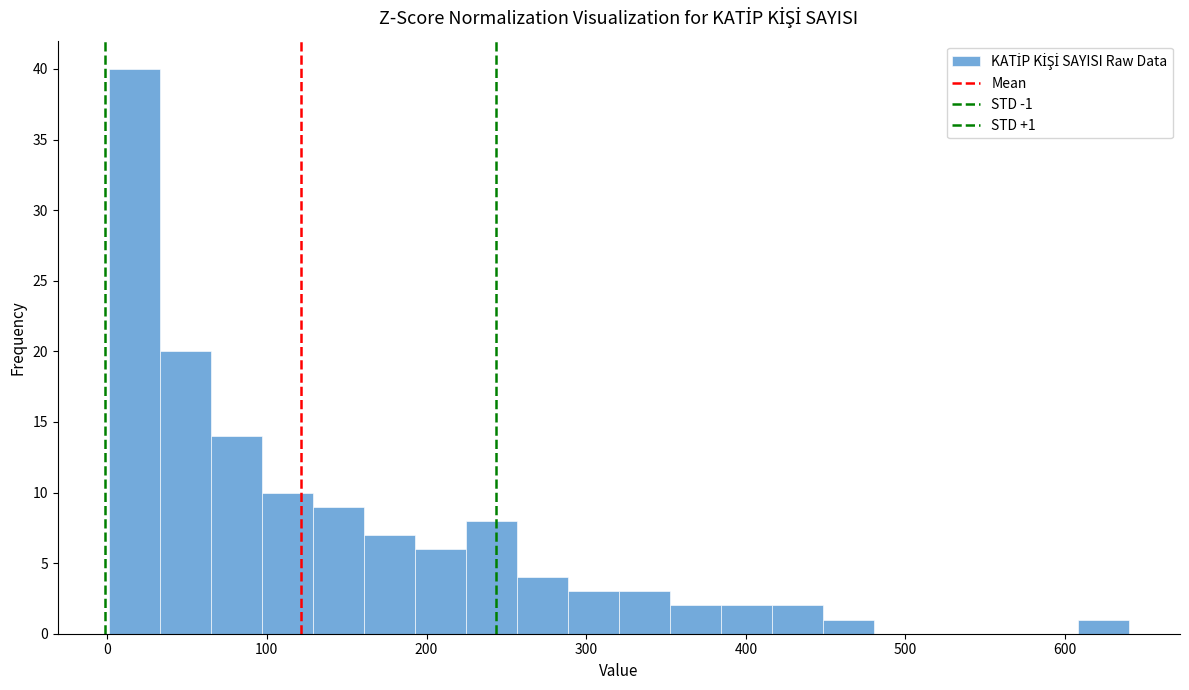

Read against the x-axis, roughly where is the centre of the tallest bar?

20